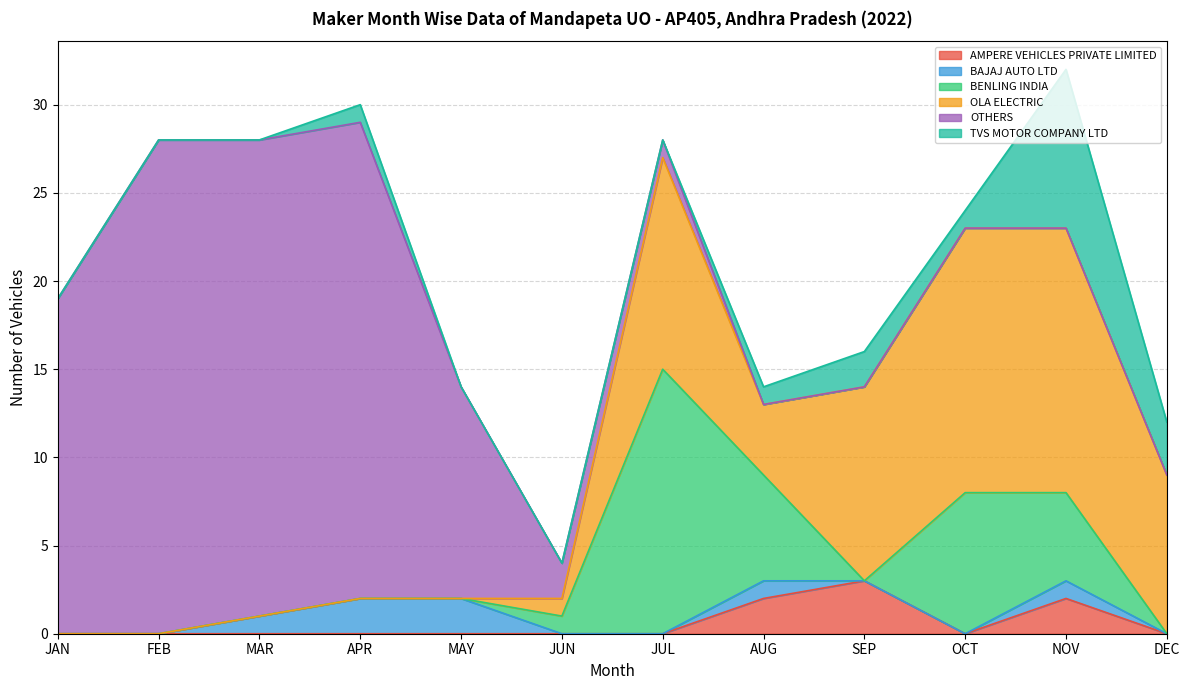

The value of BAJAJ AUTO LTD at OCT is -1. True or false?

False